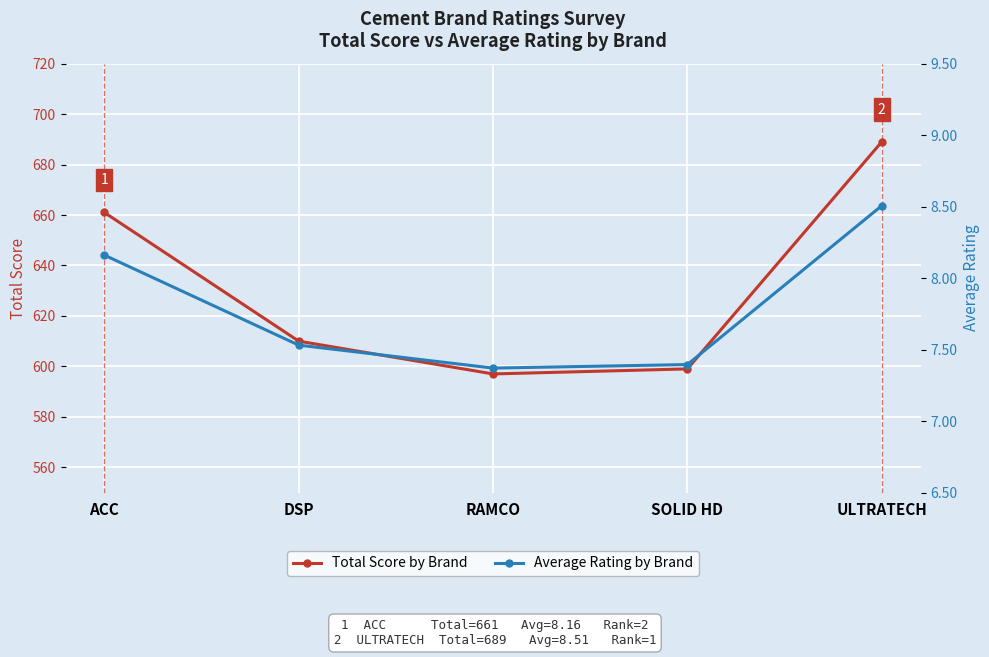

How many data points in Total Score by Brand are less than 610?

2